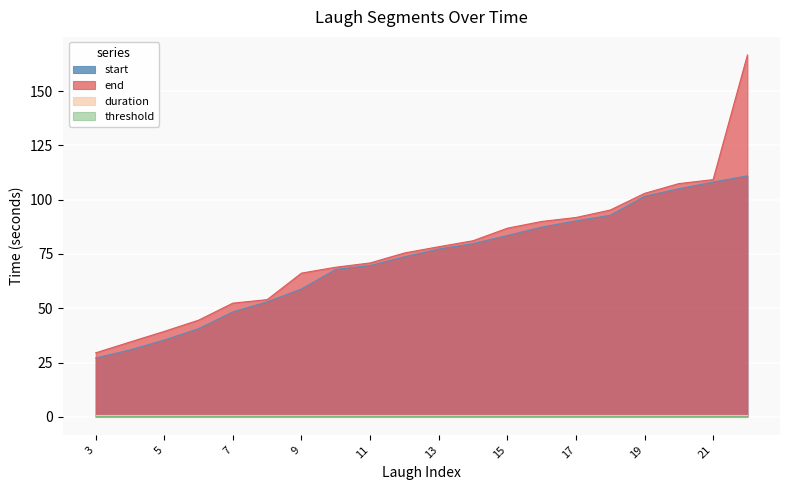

What is the total value across all series at 20?

212.5